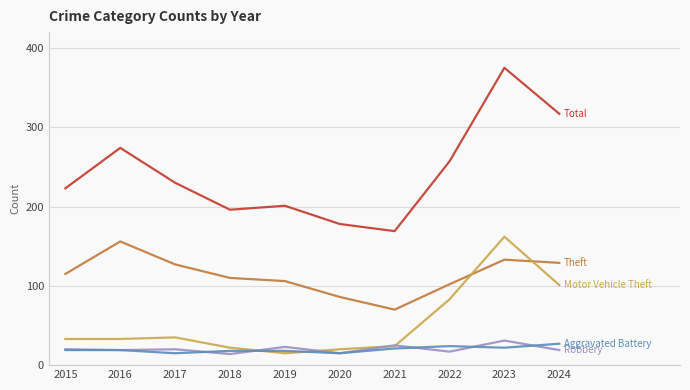

What is the minimum value shown in the chart?

14